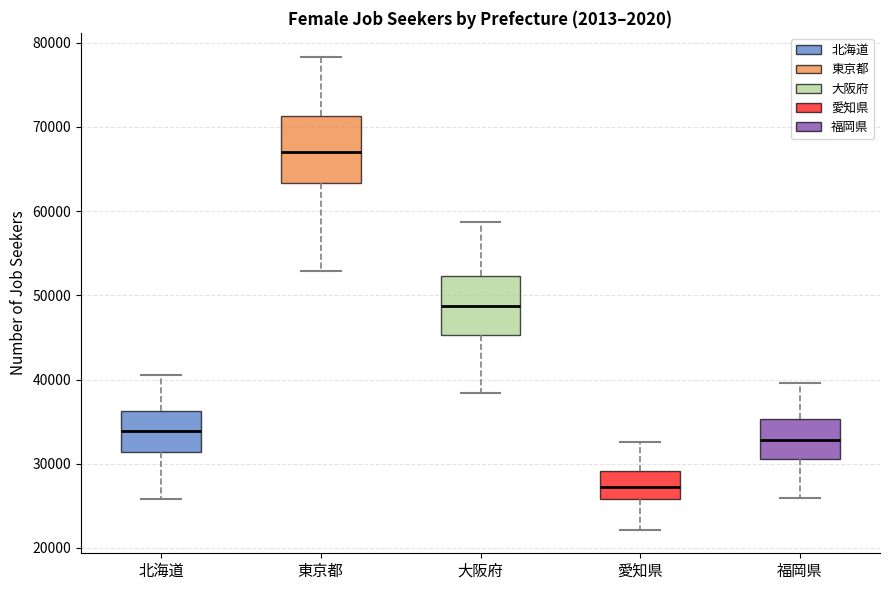

Which box is the tallest, from its lower edge to its upper edge?

東京都